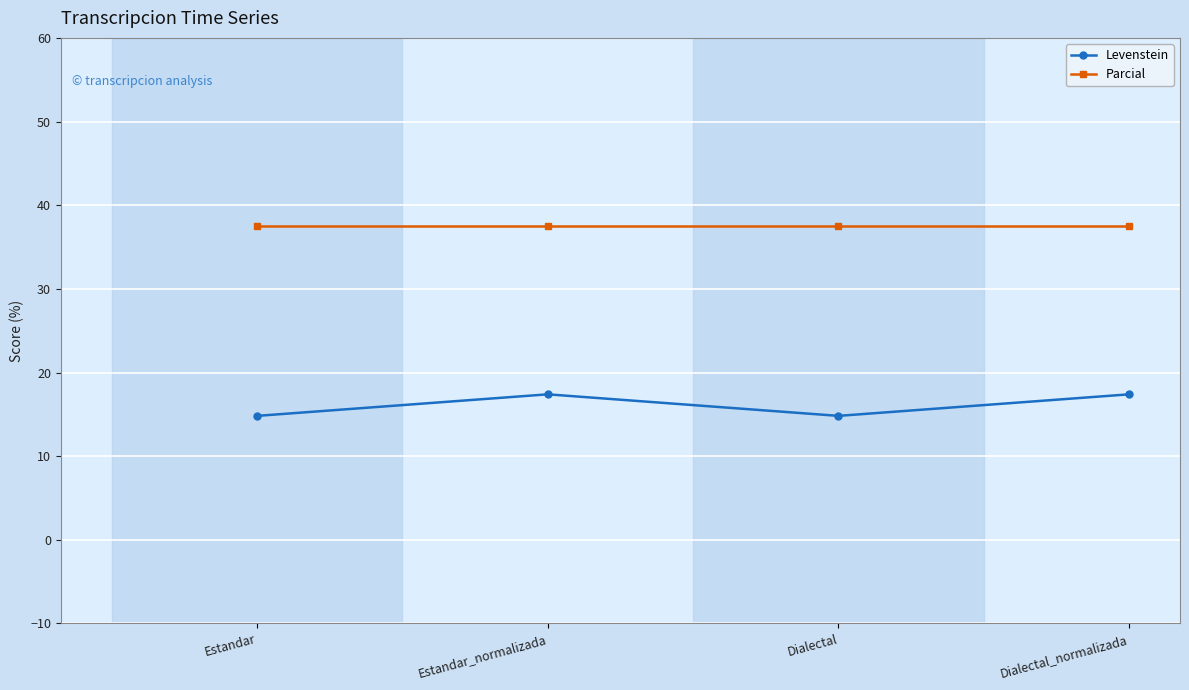

Does the chart have visible grid lines?

Yes